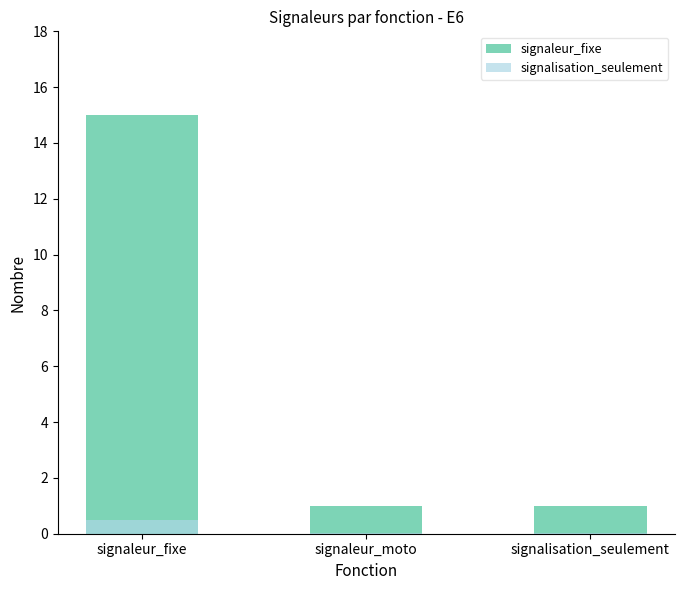

How many bars are there in each group?

2